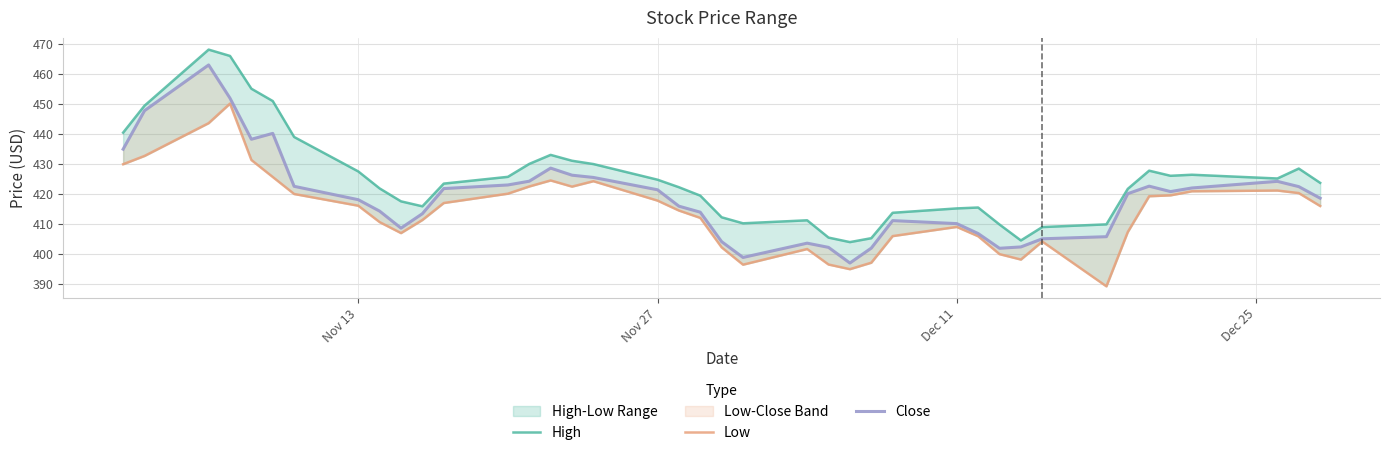

The High series shows 86.1 at 25. True or false?

False